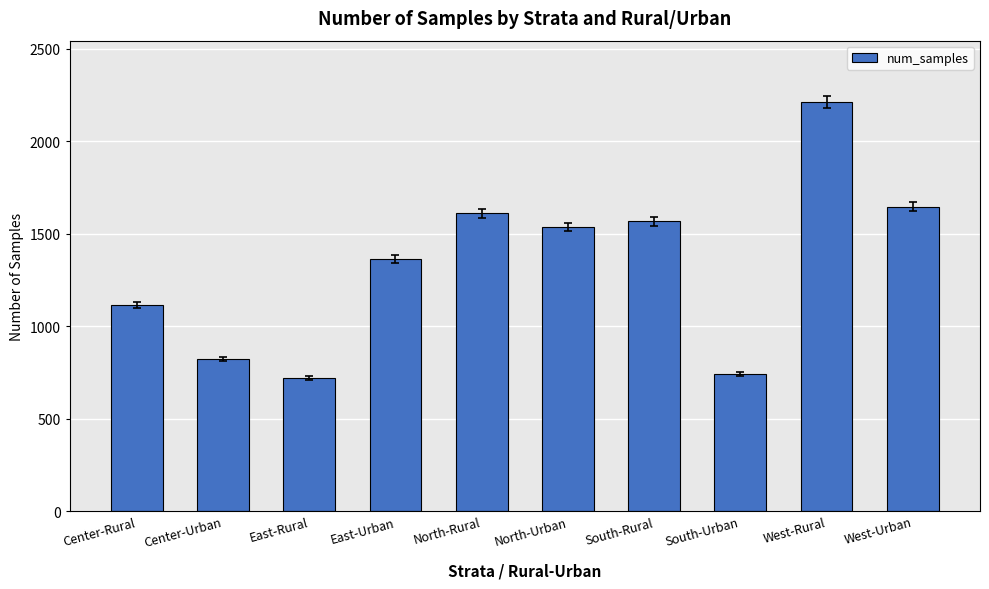

What is the difference between the values at East-Rural and South-Urban?

22